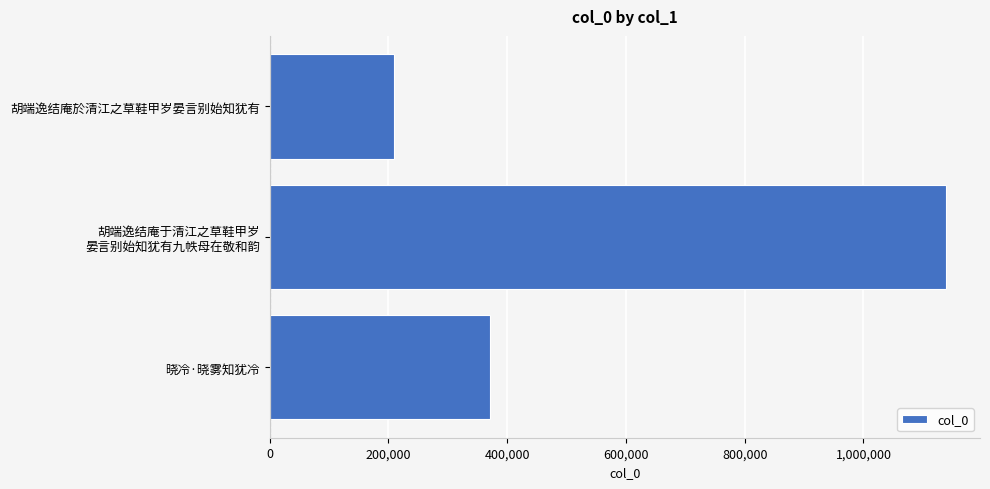

How many data points are less than 370231?

1